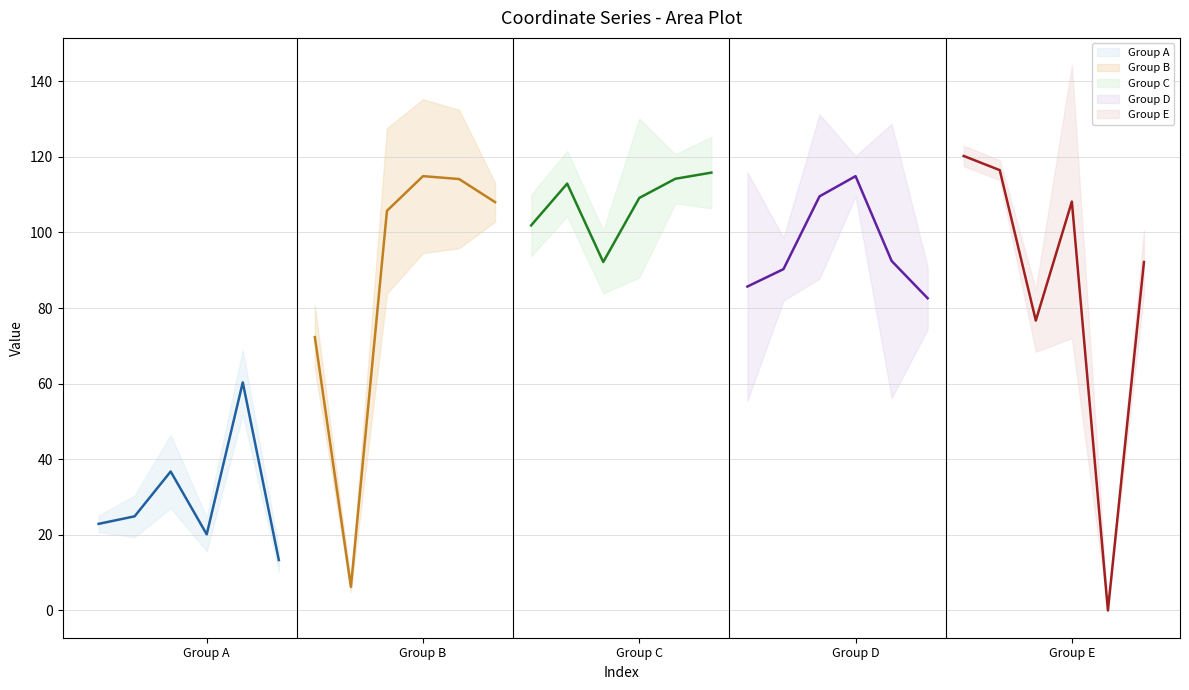

At how many categories does at least one series exceed 5?

6